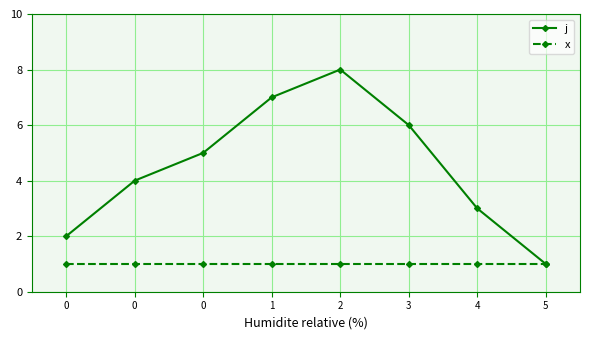

What is the difference between the j values at 1 and 0?

3